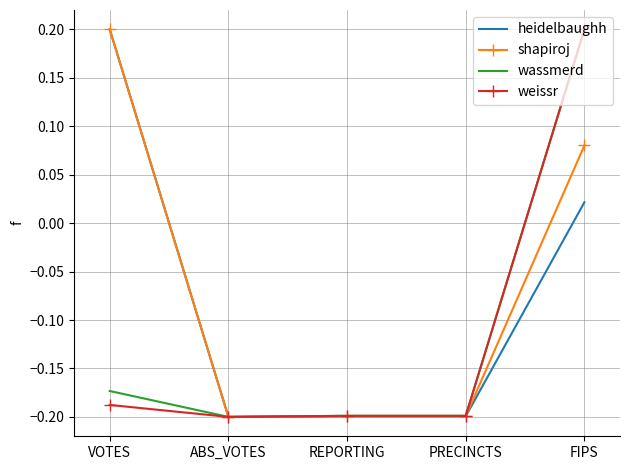

What are all the series names shown in the legend?

heidelbaughh, shapiroj, wassmerd, weissr